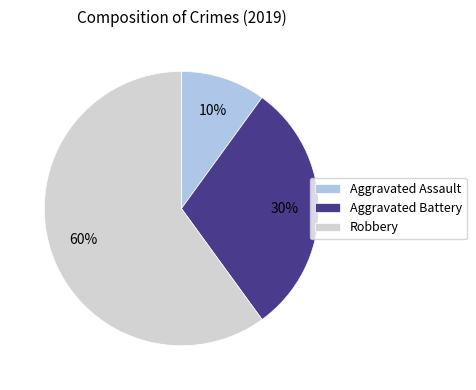

What percentage is the Aggravated Assault slice, to the nearest percent?

10%